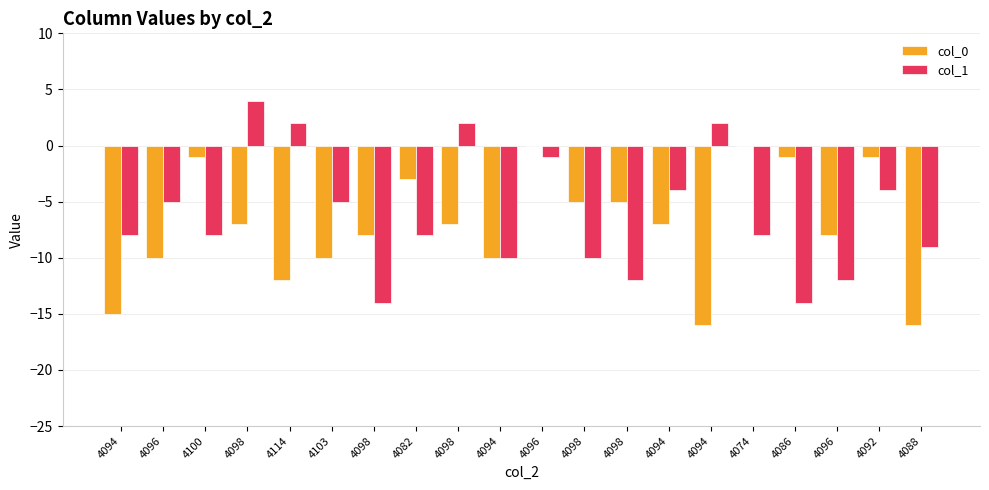

What is the maximum value shown in the chart?

4